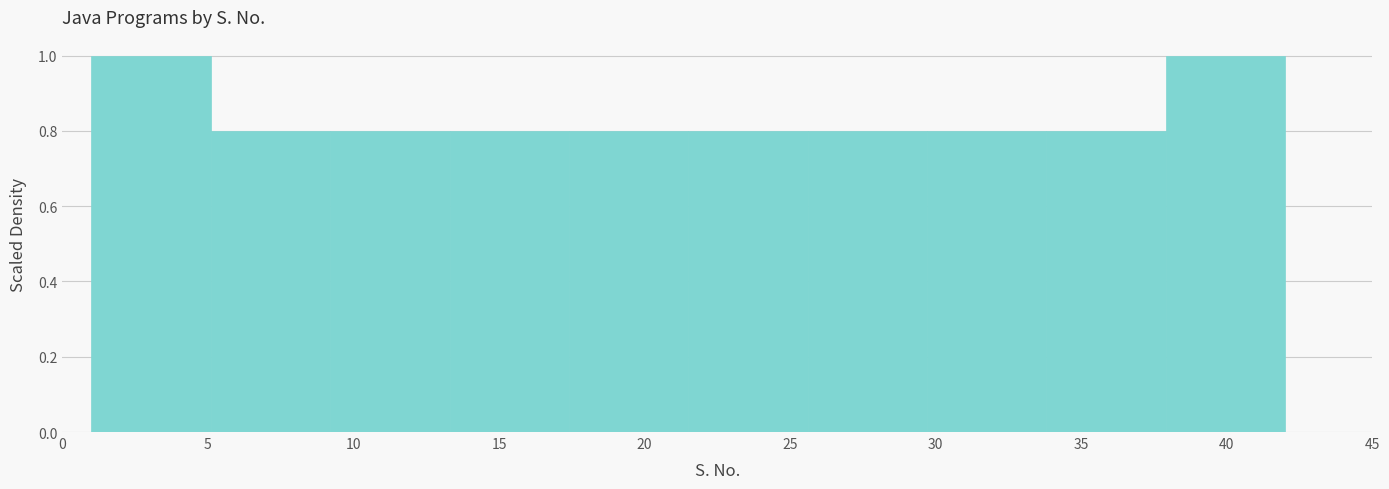

How tall is the bar that spans 29.7 to 33.8 on the x-axis? Neither the bar edges nor the heights are printed on the chart, so give them approximately, as read against the axes.

0.8